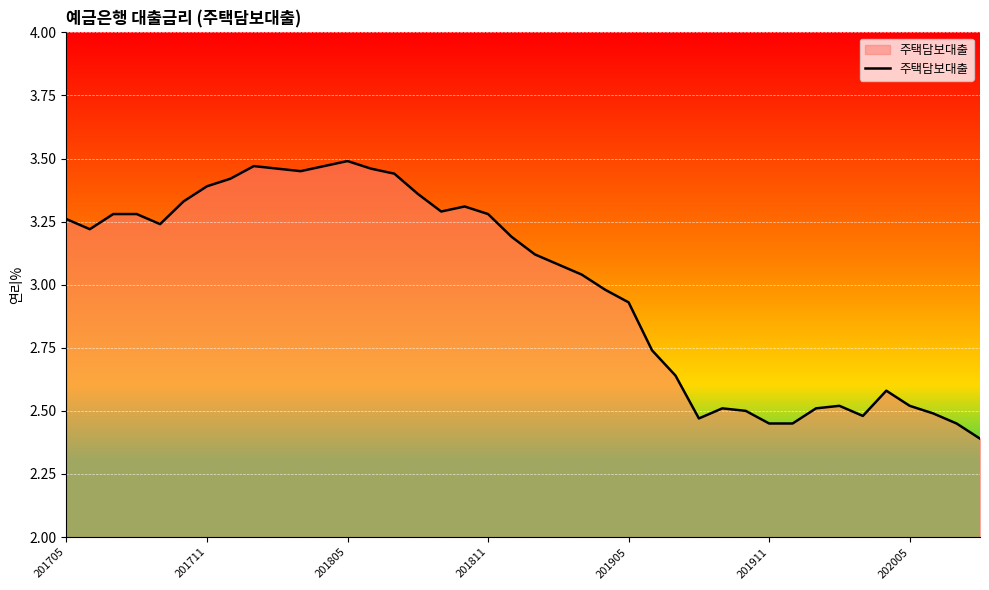

What is the minimum value shown in the chart?

2.4